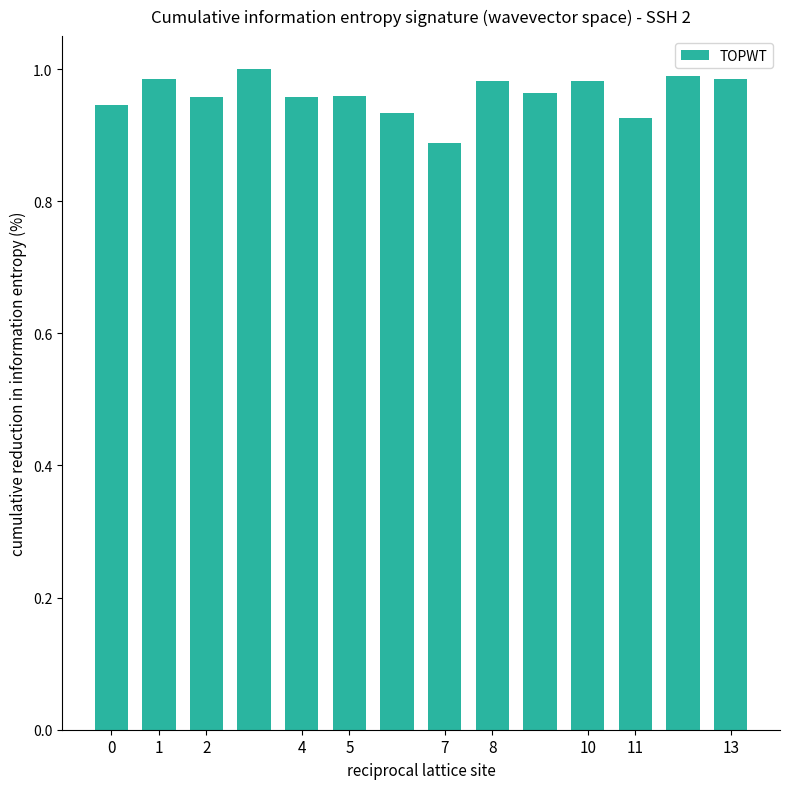

How many distinct data groups are displayed?

1